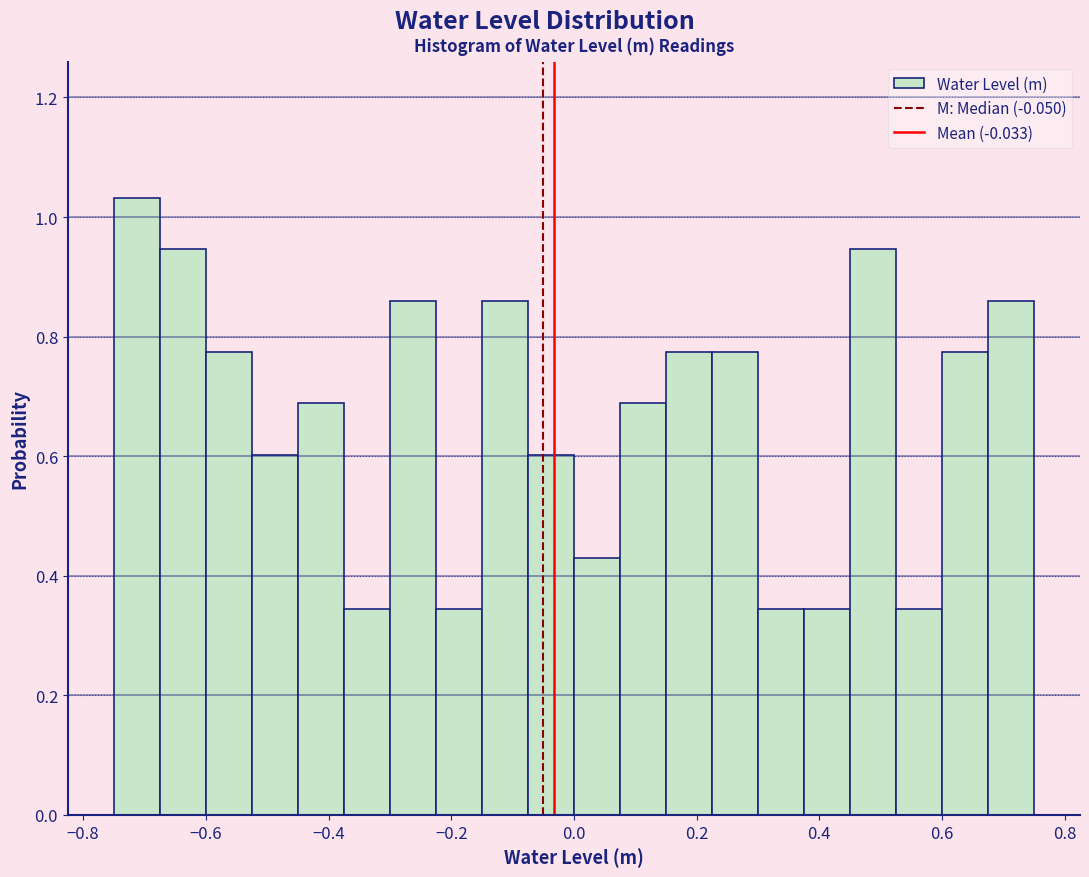

Around what value on the x-axis is the tallest bar? Give the approximate position of its centre, as read against the axis.

-0.72